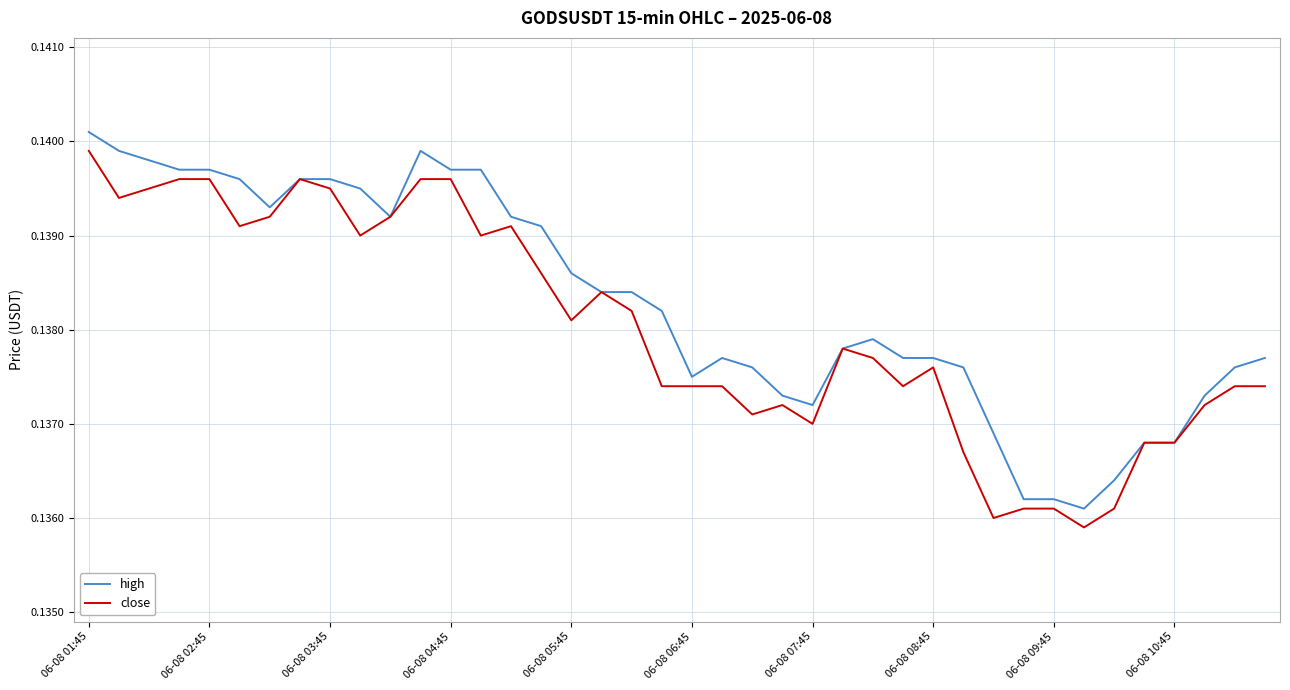

Which series has the largest total across all categories?

high